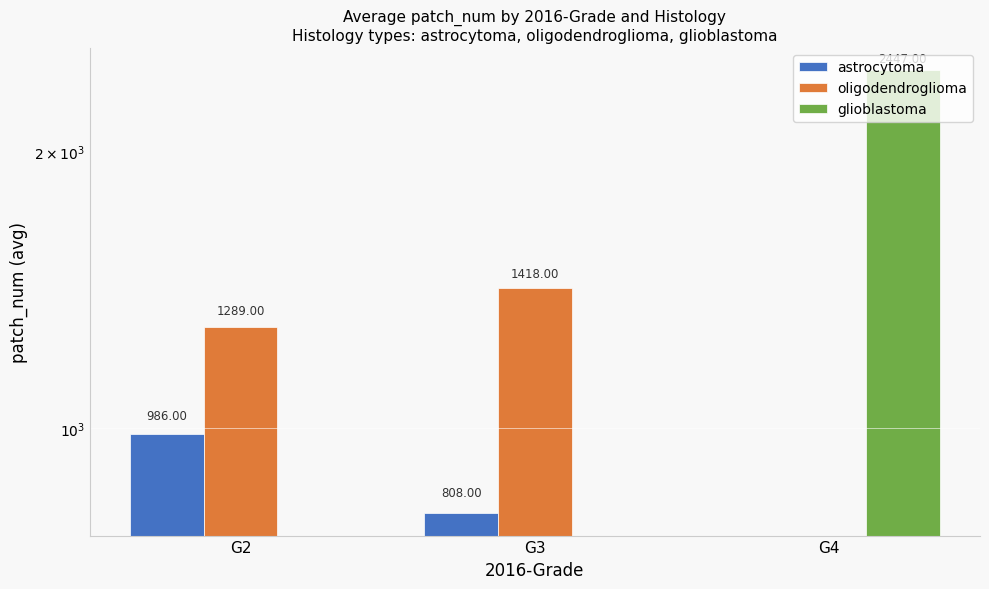

Which category has the highest value in the oligodendroglioma series?

G3